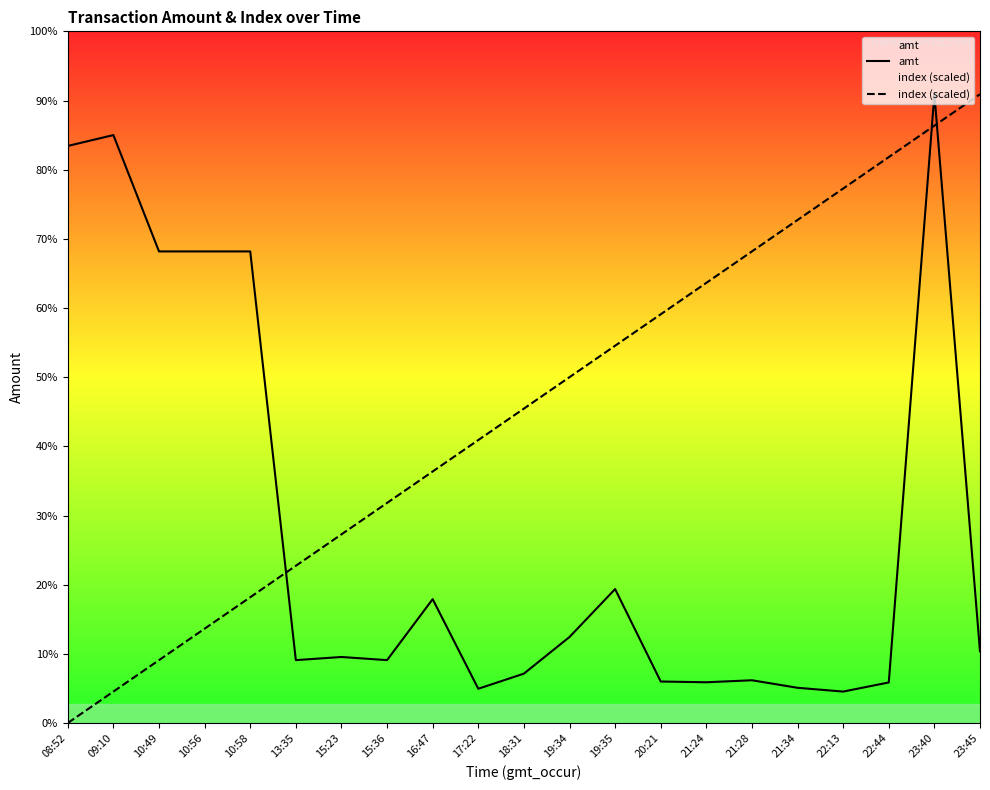

List the series in order of their peak value, highest first.

amt, index (scaled)